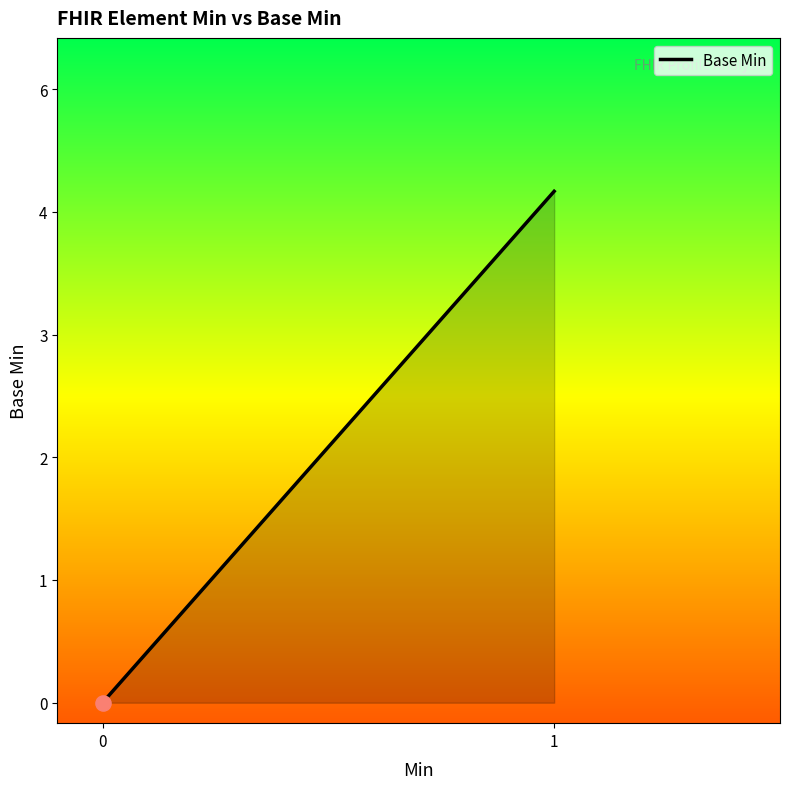

Between 1 and 0, which is larger?

1